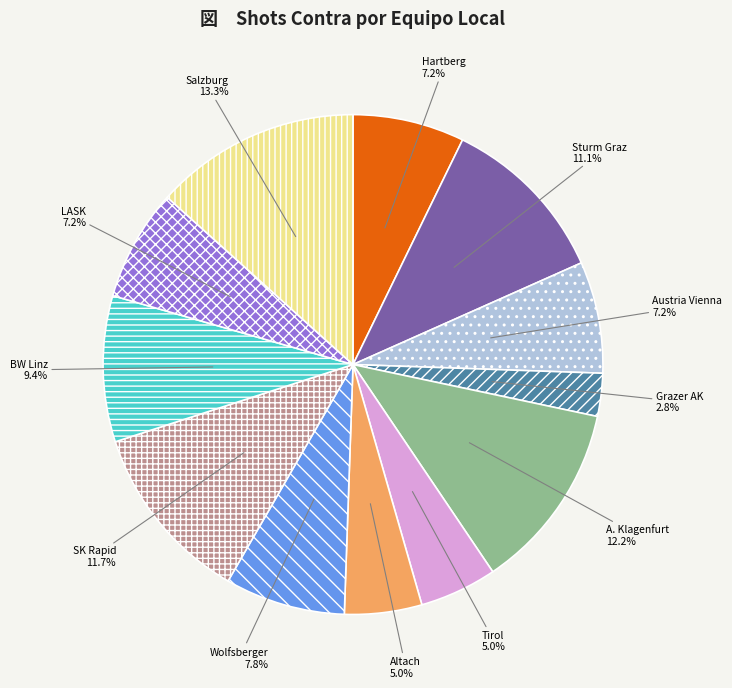

True or false: LASK accounts for 7% of the total.

True